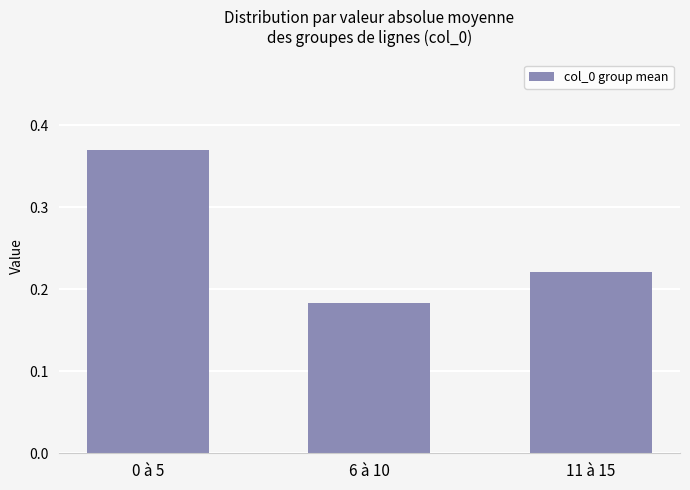

What is the sum of the values at 0 à 5 and 11 à 15?

0.6